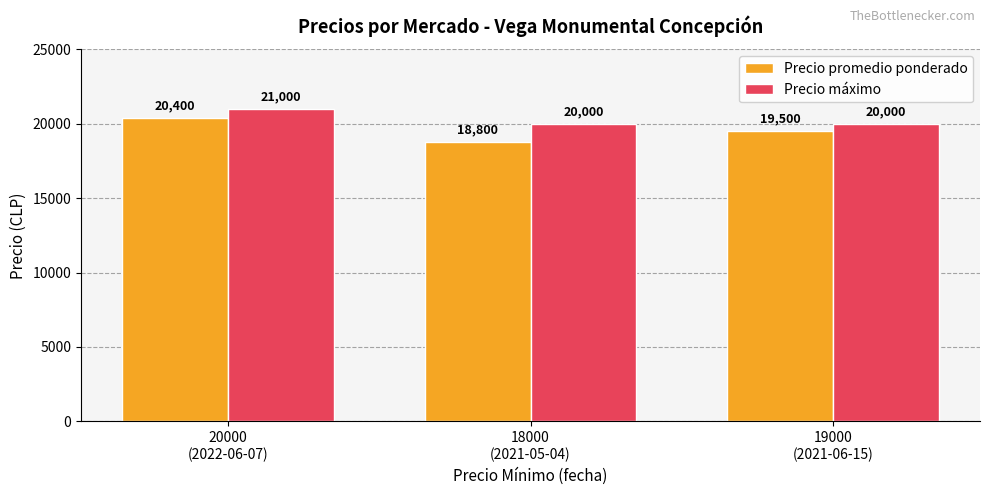

How many groups of bars are there?

3